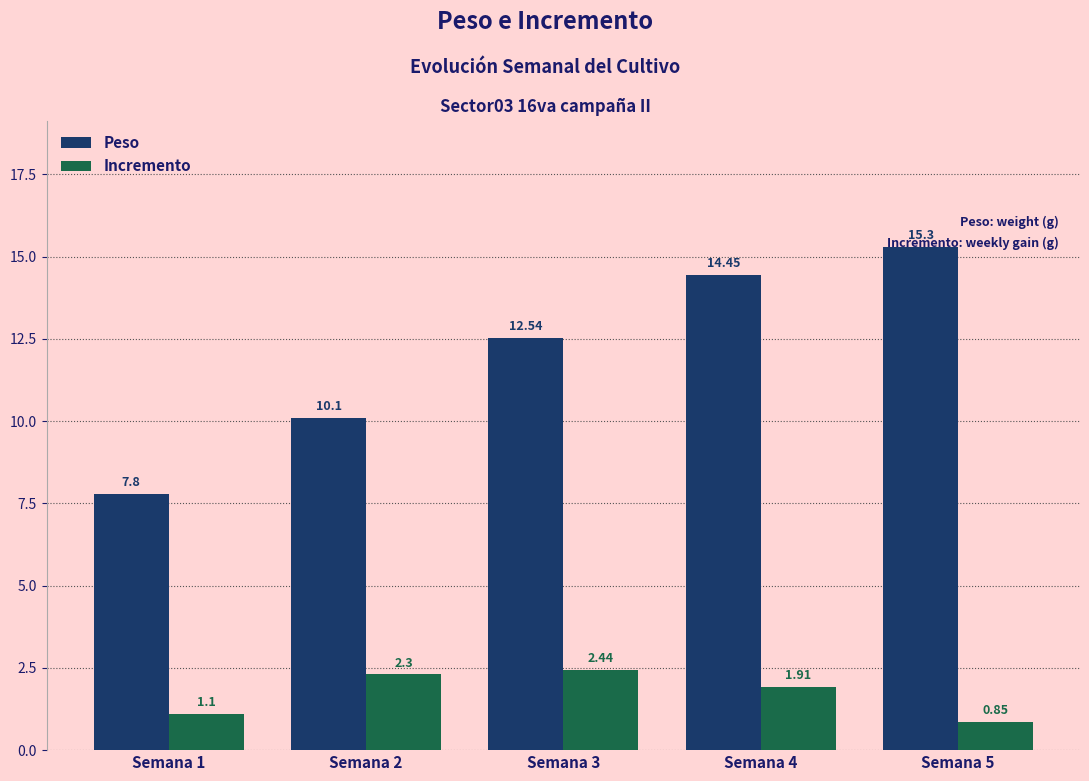

Which series has the widest spread of values?

Peso